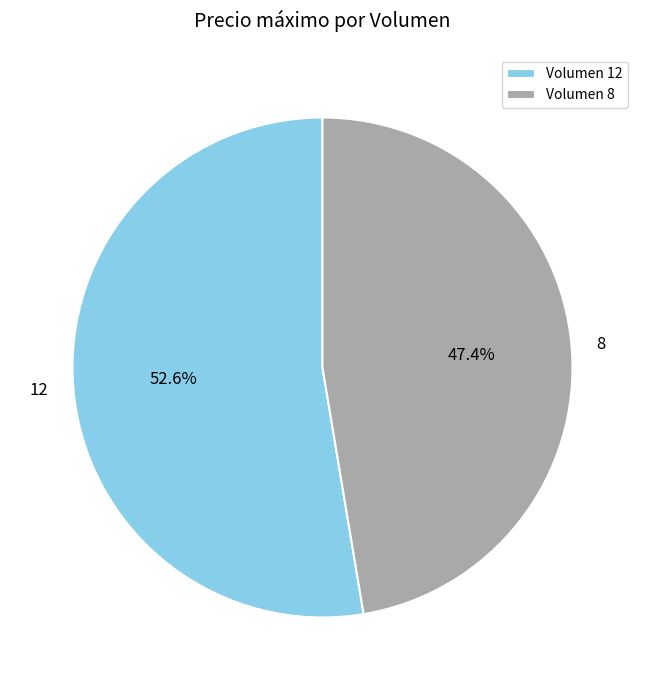

Rank the categories by value from highest to lowest.

Volumen 12, Volumen 8